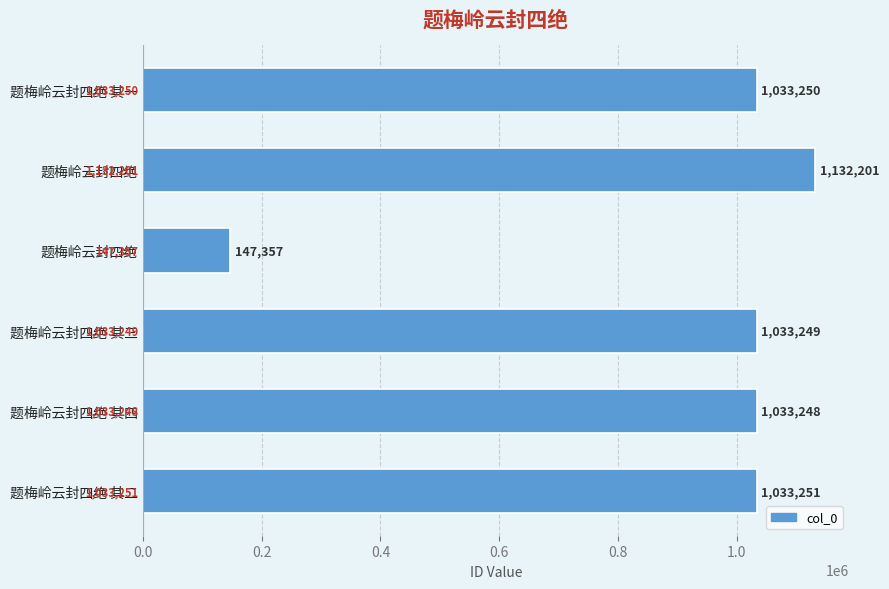

Count the number of data series in this chart.

1